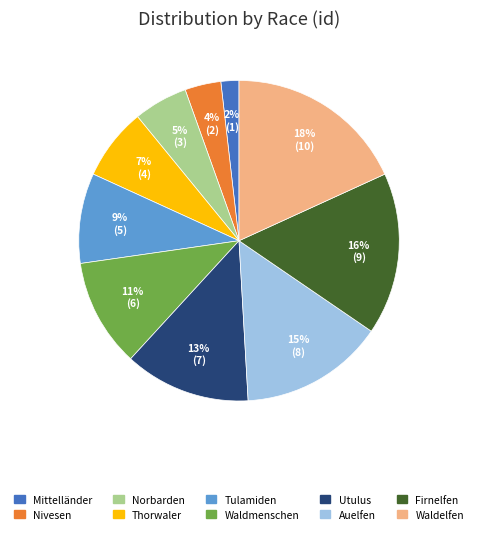

Between Norbarden and Auelfen, which is larger?

Auelfen